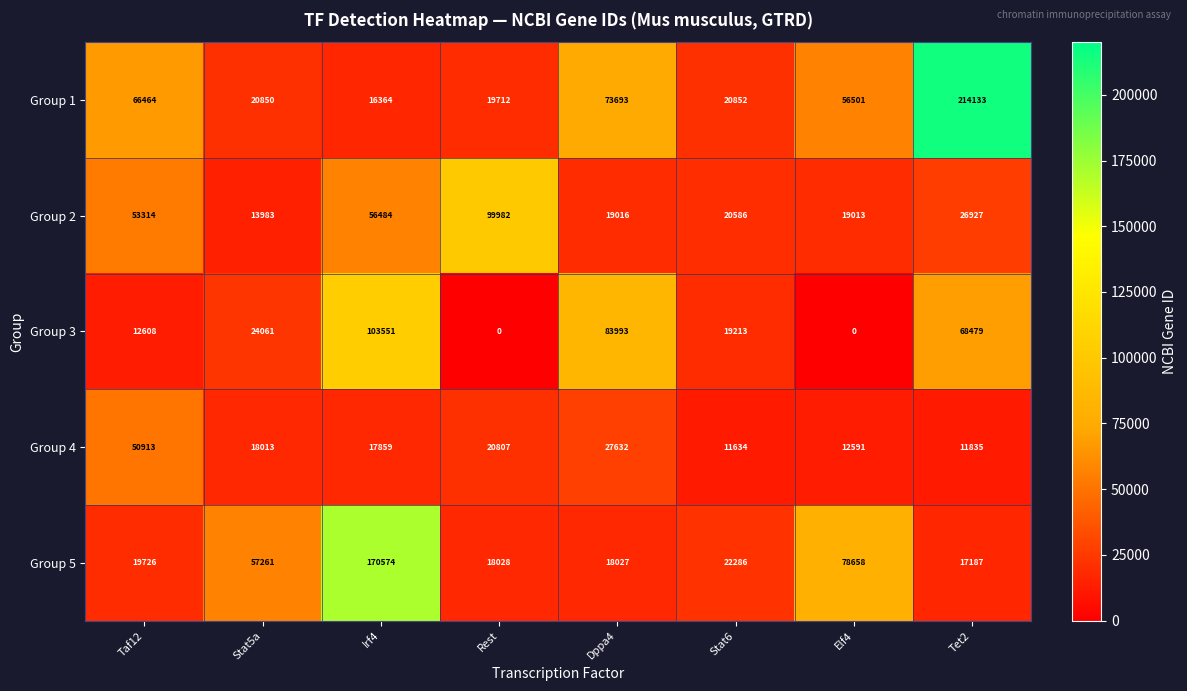

What is the difference between the Group 3 values at Taf12 and Stat6?

6605